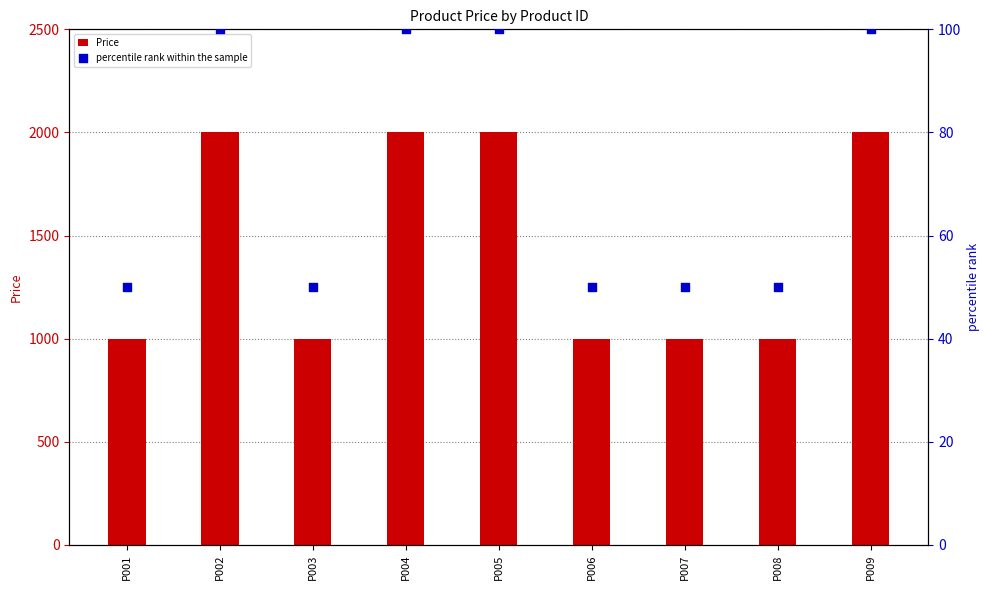

At which category is the sum across all series the highest?

P002